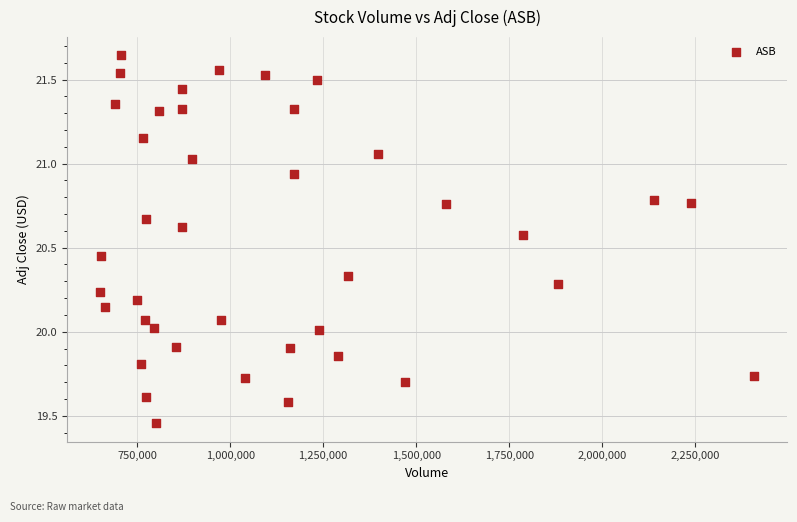

What is the range of X values (max minus min)?

1759400.0